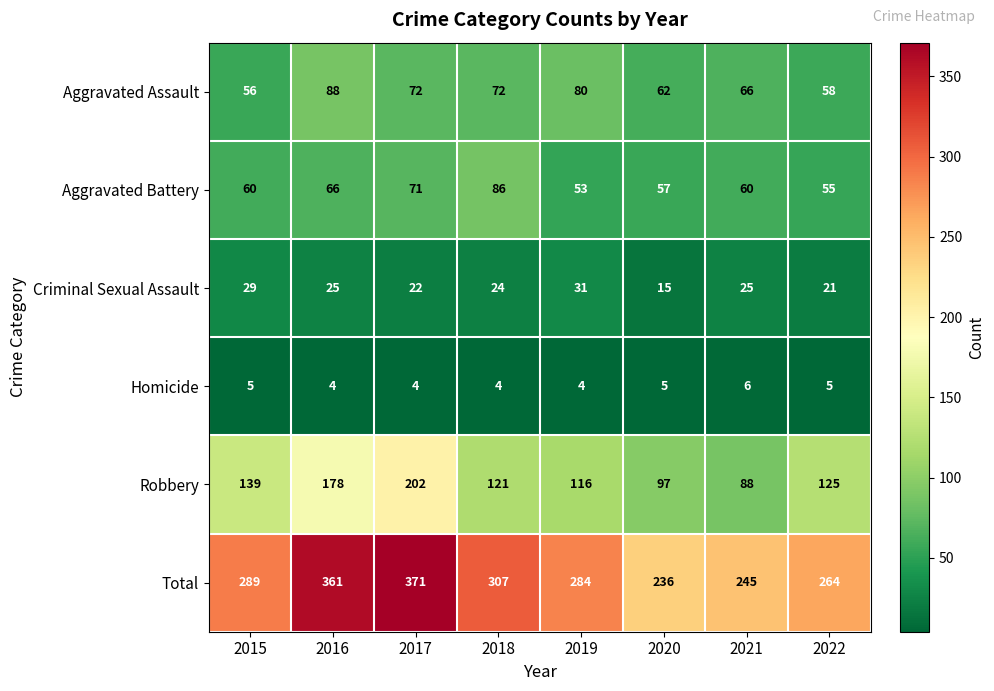

At 2015, list the series in order from largest to smallest.

Total, Robbery, Aggravated Battery, Aggravated Assault, Criminal Sexual Assault, Homicide